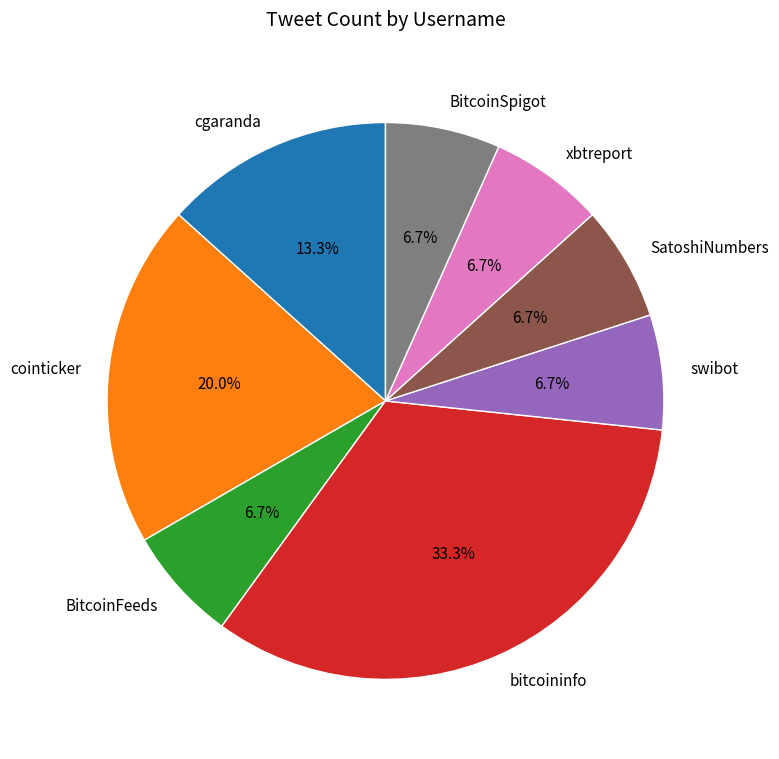

What percentage do cointicker and BitcoinFeeds together represent?

26.7%